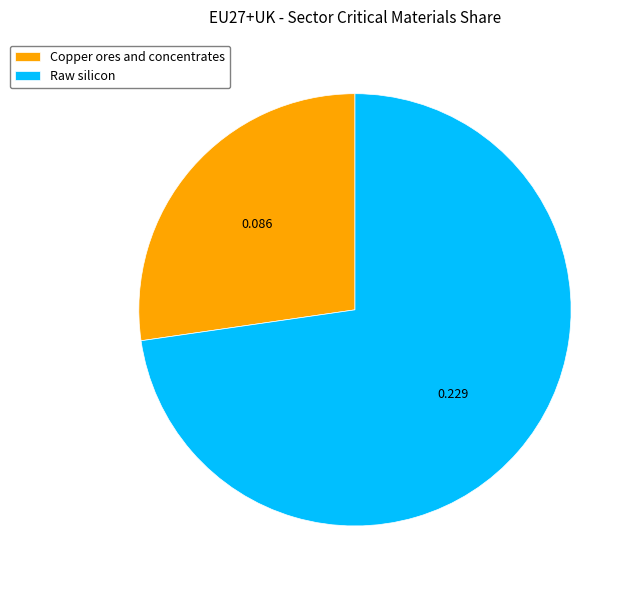

Which slice is the smallest?

Copper ores and concentrates